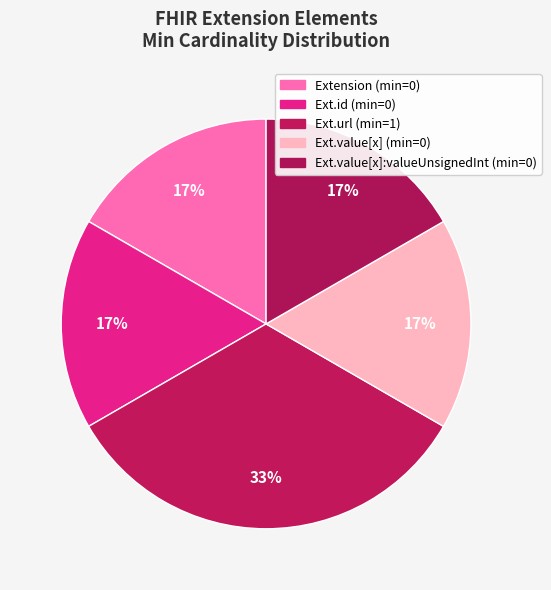

Which slice is the largest?

Ext.url (min=1)